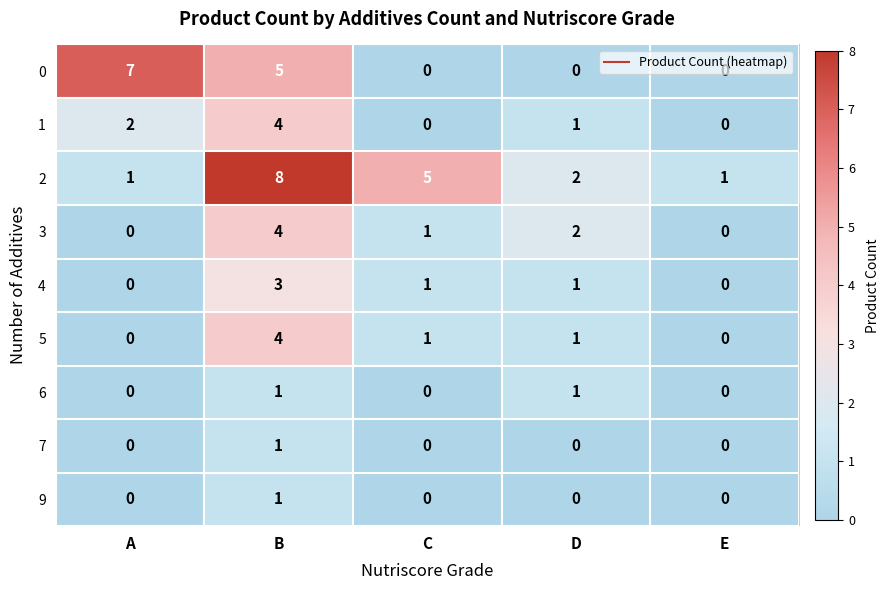

What is the greatest value displayed?

8